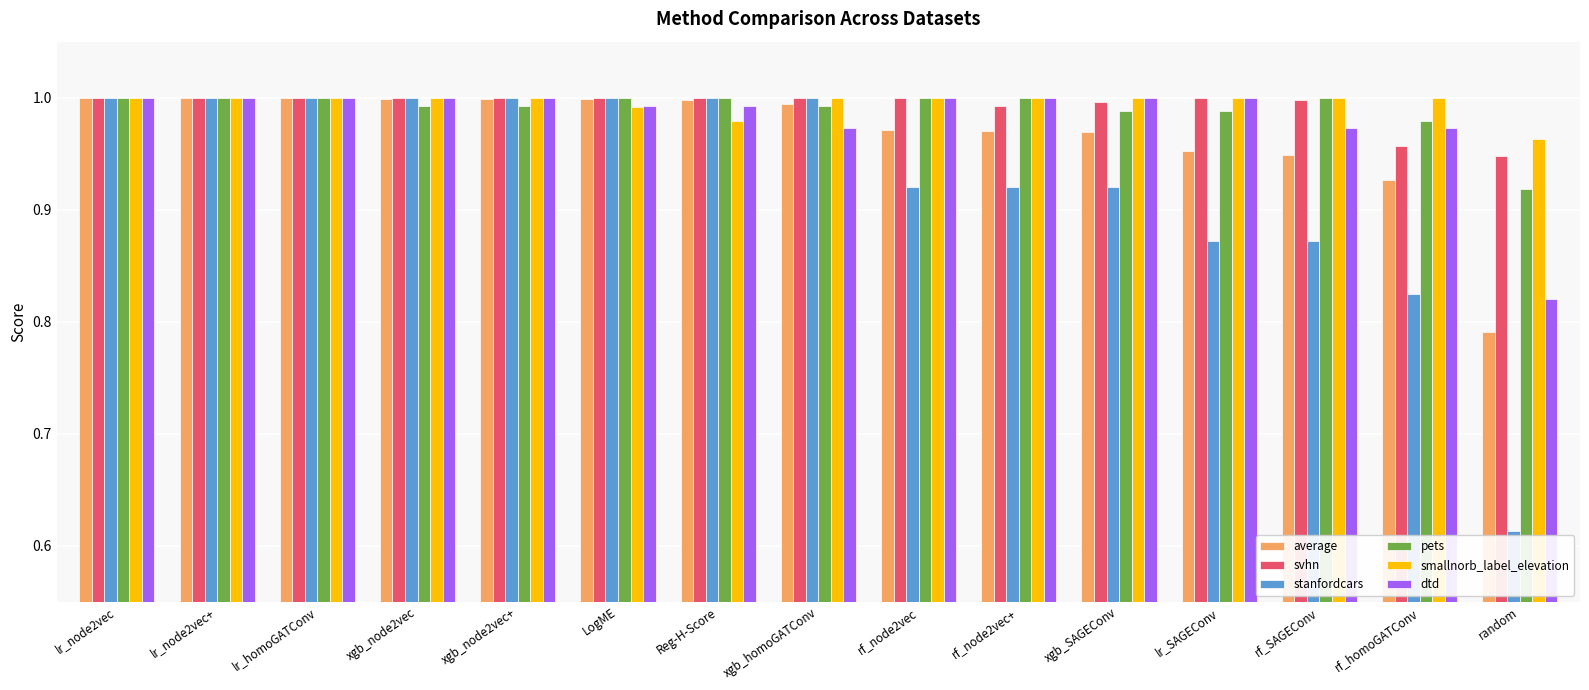

At which label is average closest to 0?

random